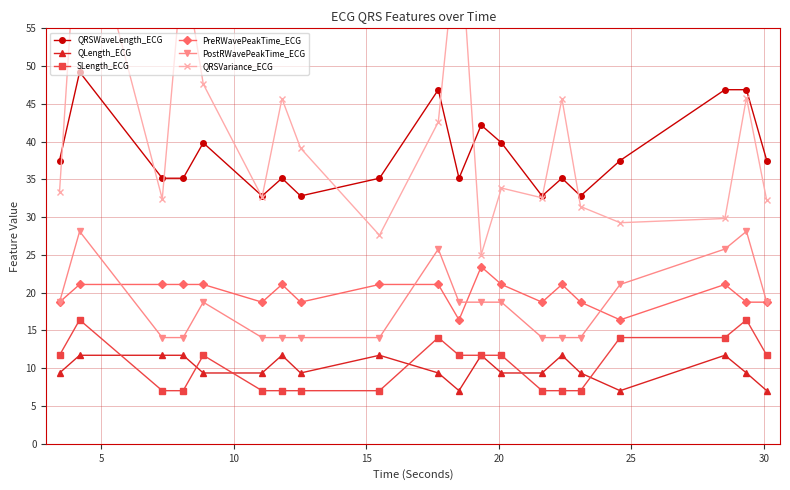

Count the number of data series in this chart.

6